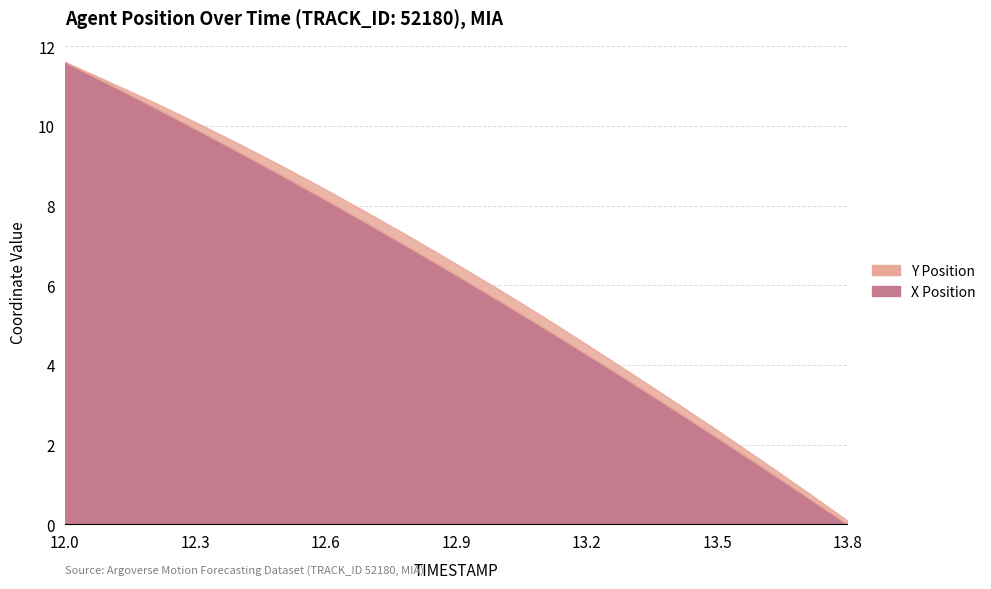

What is the difference between the maximum and minimum values?

11.6